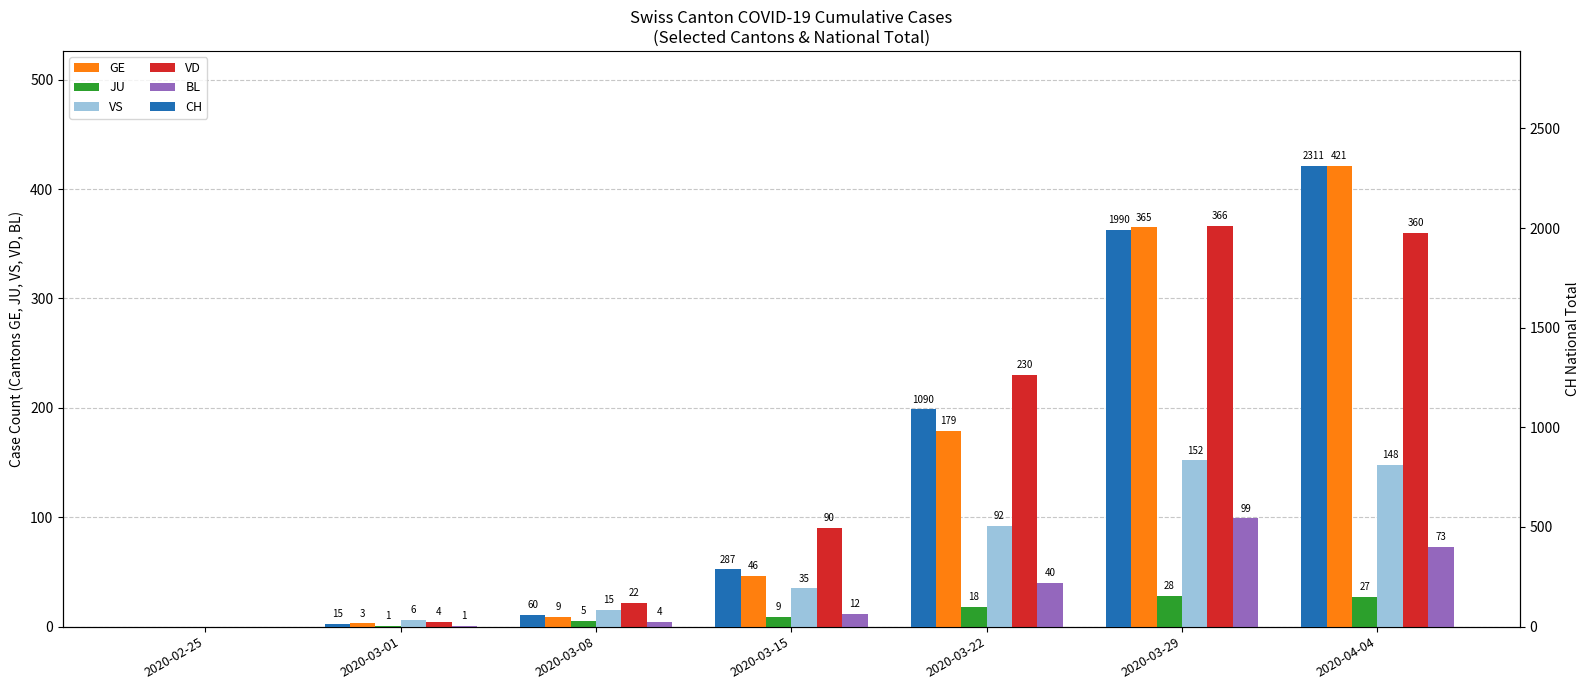

Between 2020-03-08 and 2020-03-29, which series saw the biggest shift?

CH